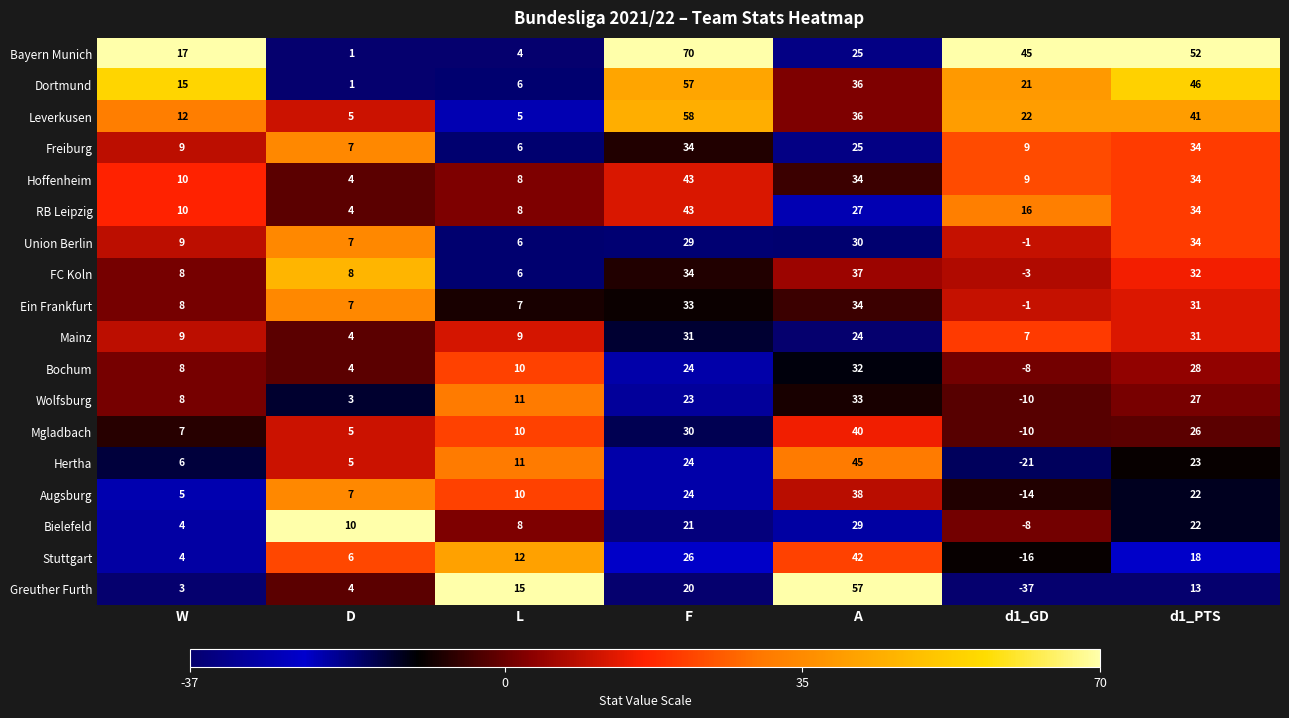

At which category does the chart reach its peak across all series?

F